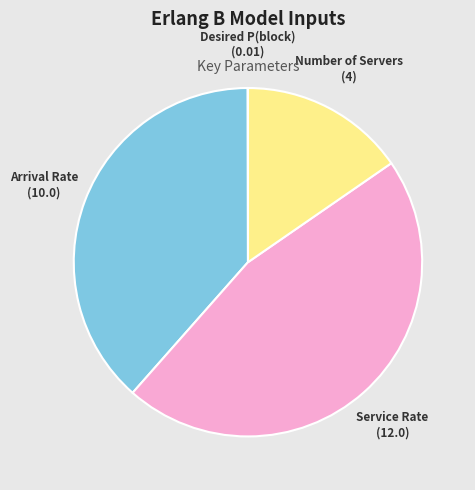

Does any single category account for the majority?

No